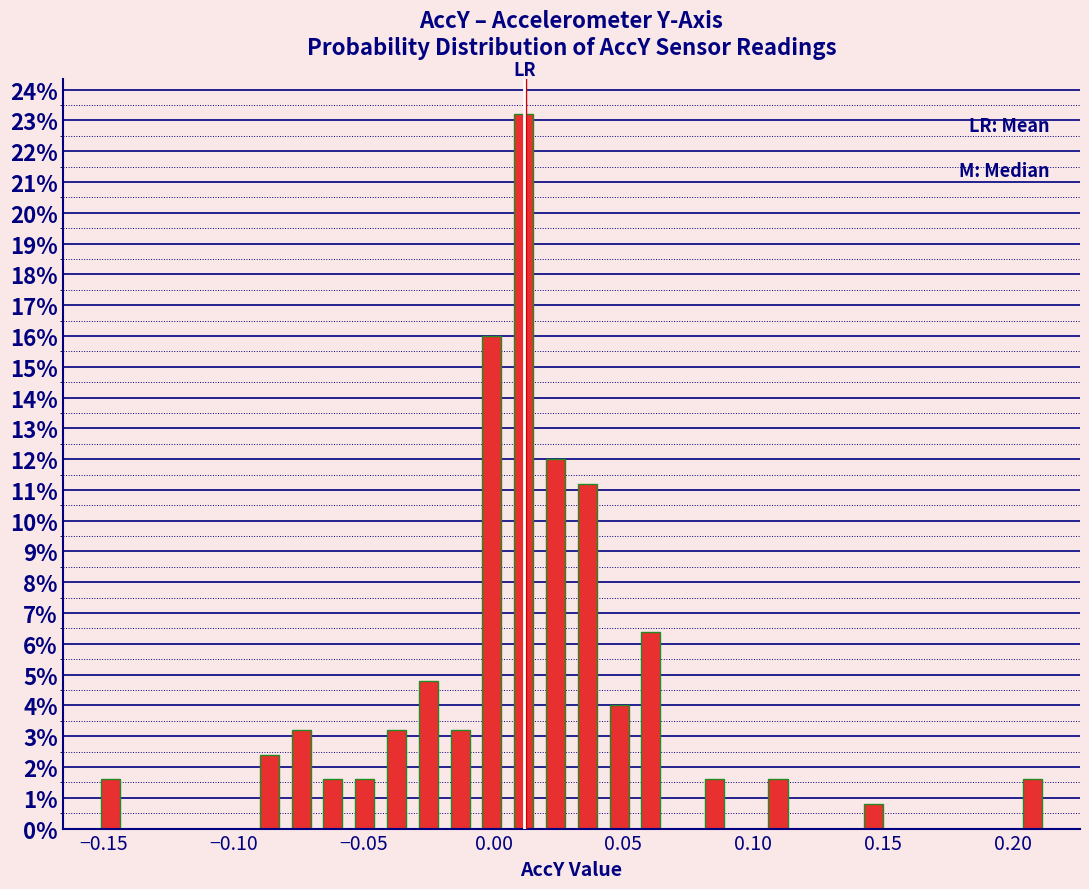

Read against the x-axis, roughly where is the centre of the tallest bar?

0.010